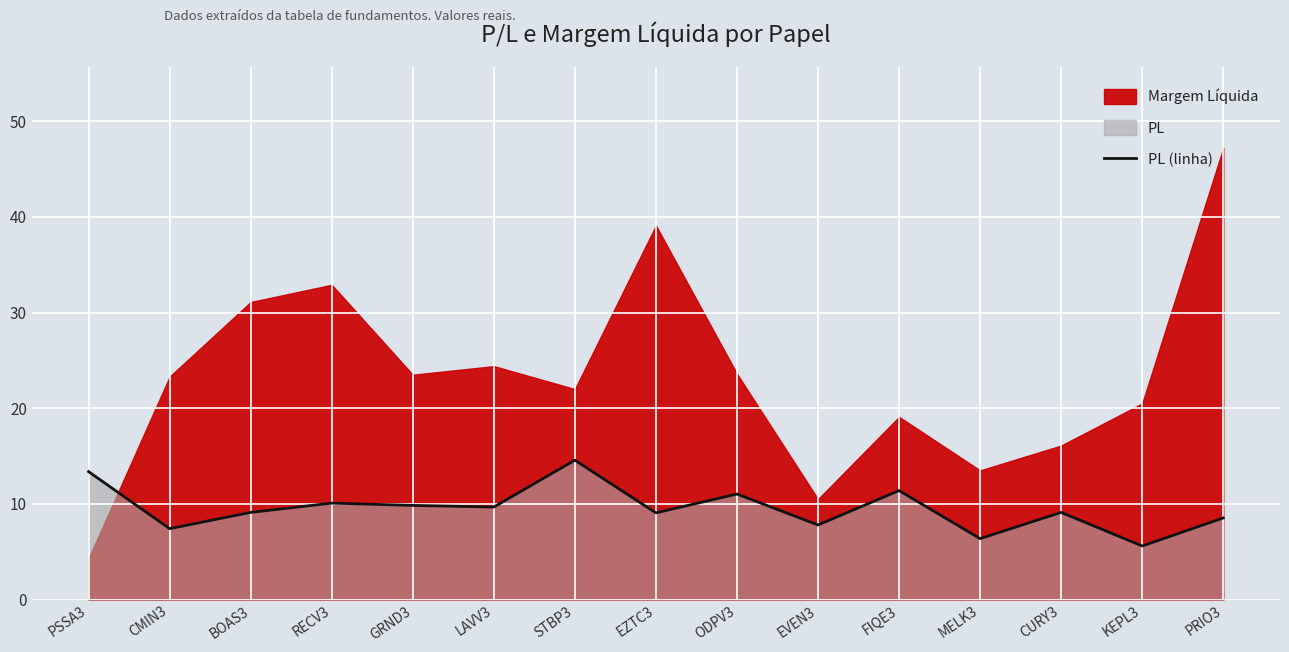

Count the number of values greater than 9.

10